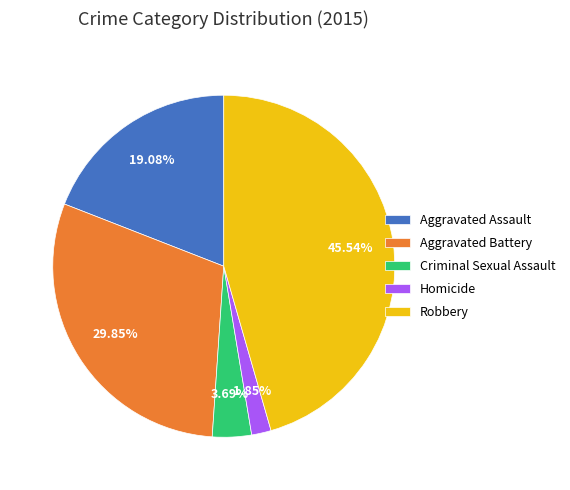

Does any single category account for the majority?

No